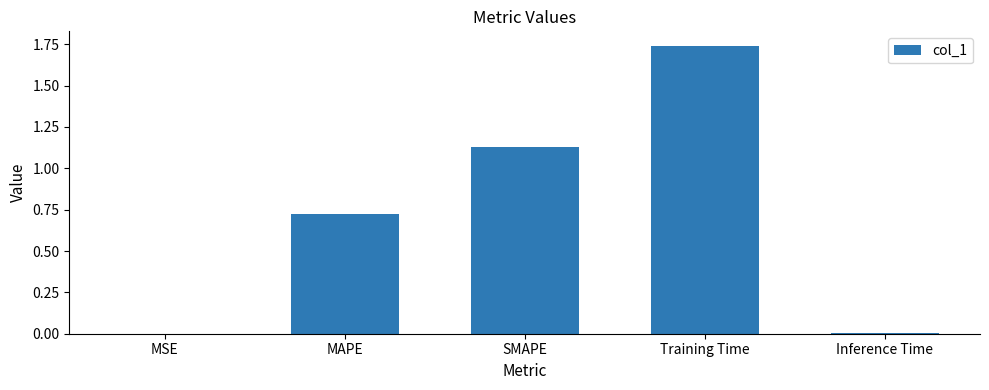

At which category does the chart reach its peak across all series?

Training Time